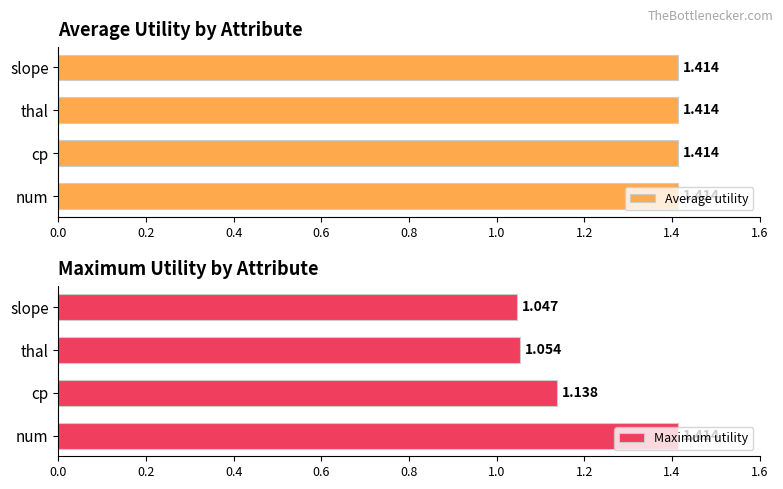

Where is Maximum utility nearest to the value 1?

slope